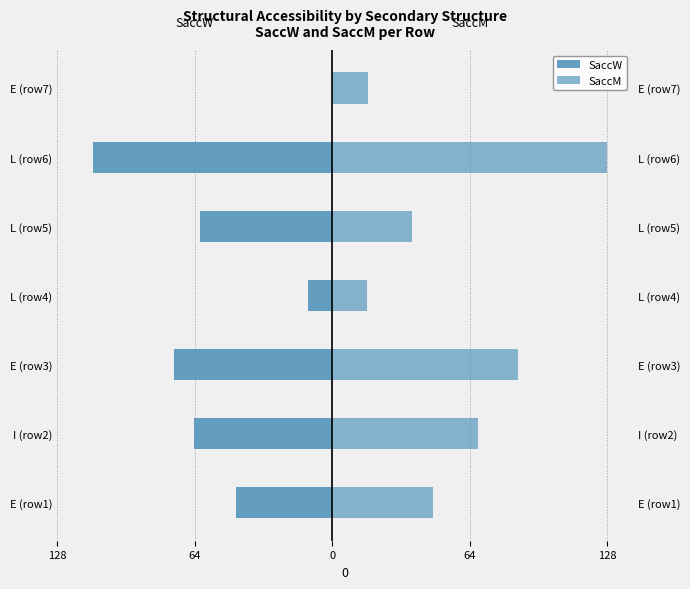

Reading left to right, what are all the values shown in this chart?

SaccW: -44.8	-64.7	-74.0	-11.1	-62.0	-111.8	0.0
SaccM: 47.1	68.4	87.1	16.5	37.2	128.5	16.9